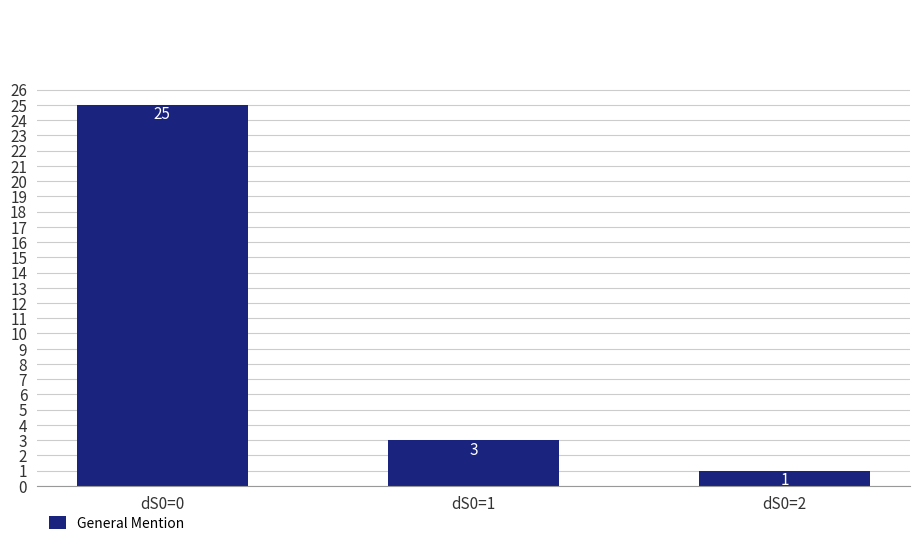

Count the number of categories in the chart.

3